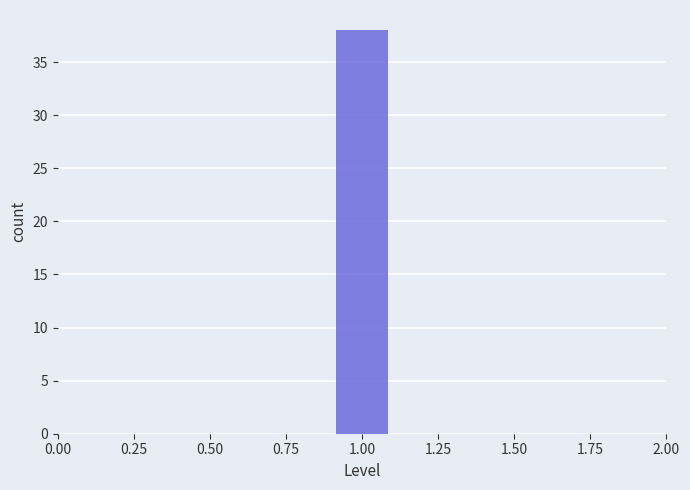

Reading left to right, list every bar in this chart as the range it spans on the x-axis followed by its height. The values are not printed on the chart, so give them approximately, as read against the axis.

0.5 to 0.7: 0
0.7 to 0.9: 0
0.9 to 1.1: 38
1.1 to 1.3: 0
1.3 to 1.5: 0